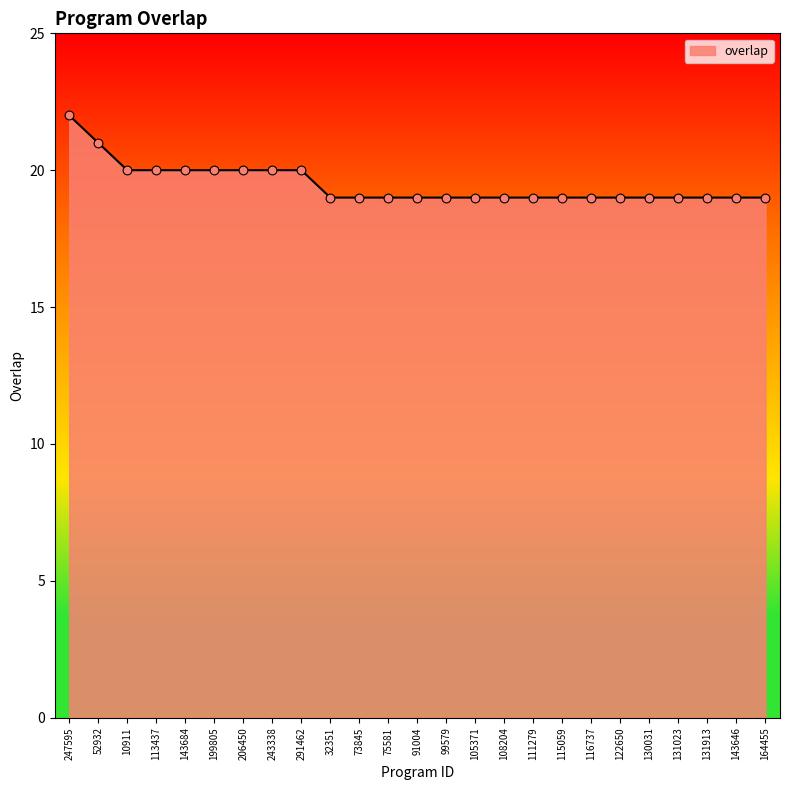

Which has a higher value, 247595 or 130031?

247595